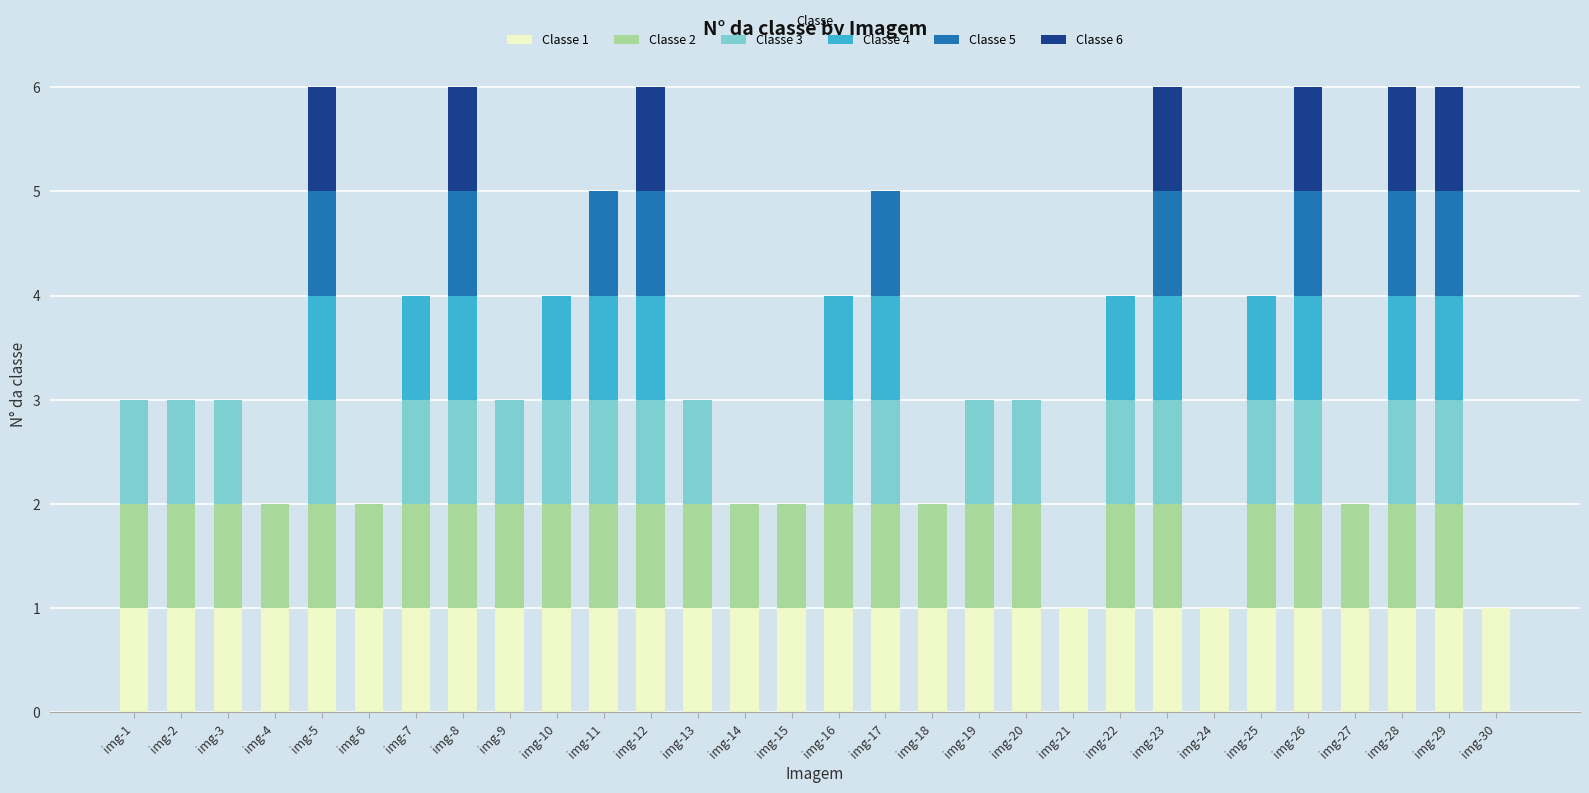

What is the total value across all series at img-3?

3